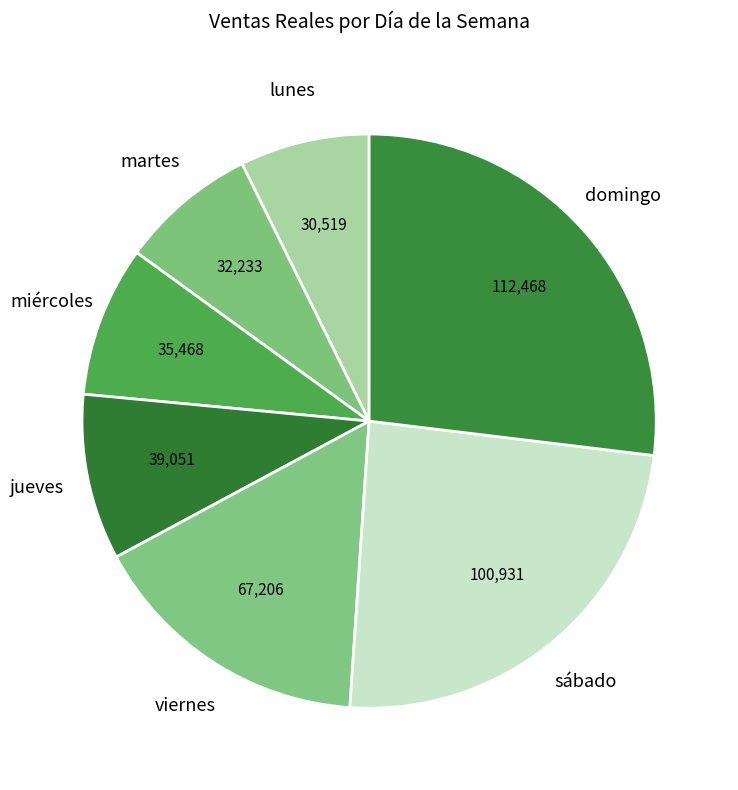

How many segments does this pie chart have?

7